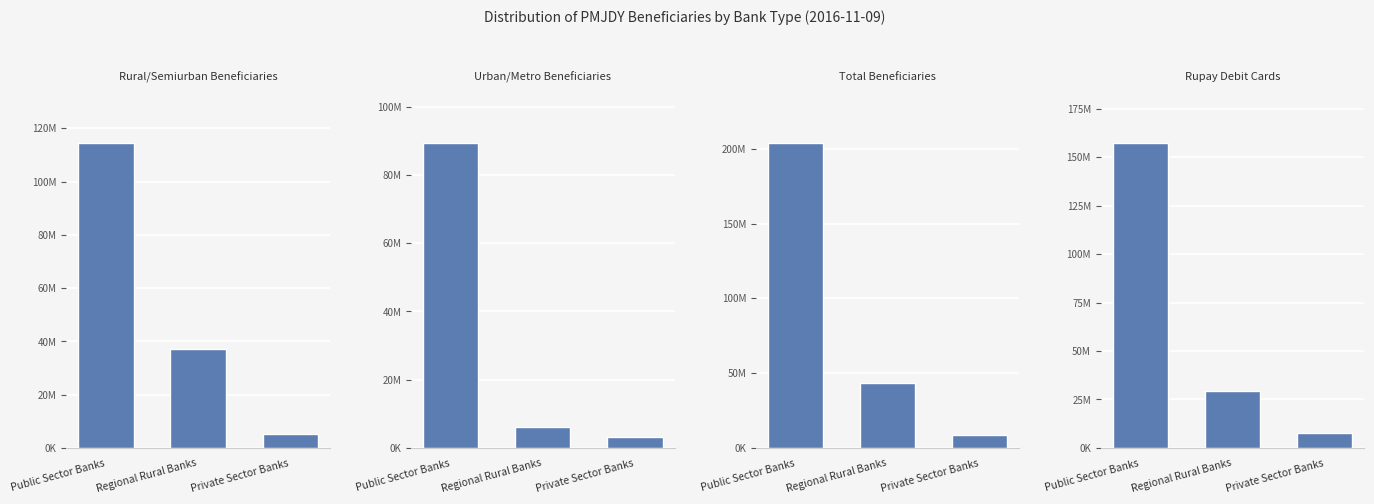

What are all the series names shown in the legend?

Rural/Semiurban Beneficiaries, Urban/Metro Beneficiaries, Total Beneficiaries, Rupay Debit Cards